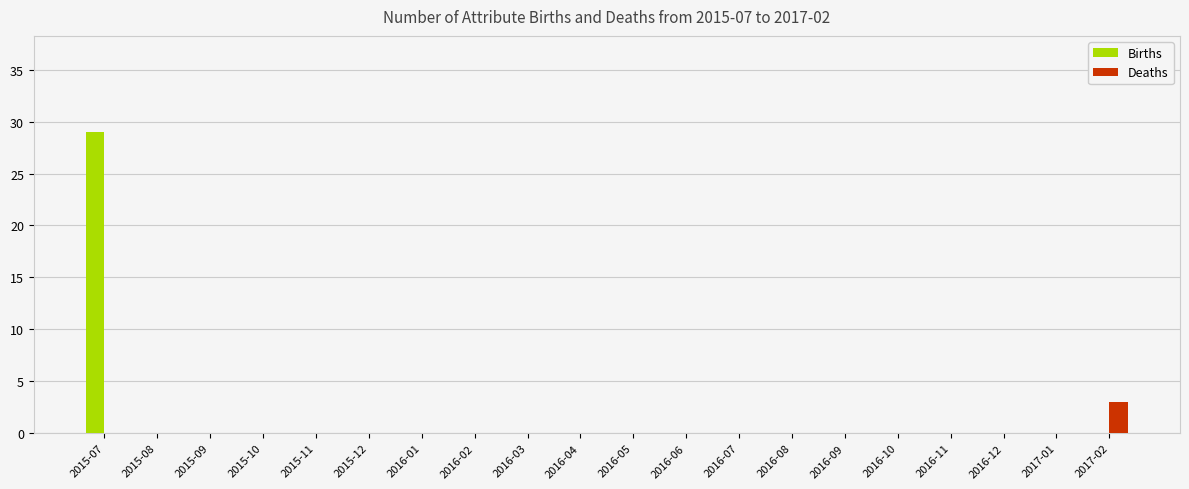

At which category is the sum across all series the highest?

2015-07